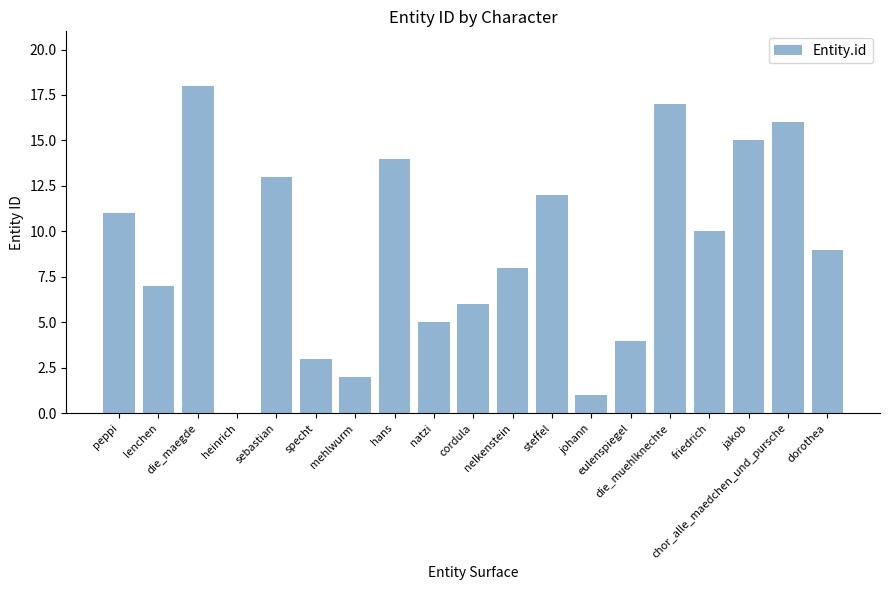

What is the greatest value displayed?

18